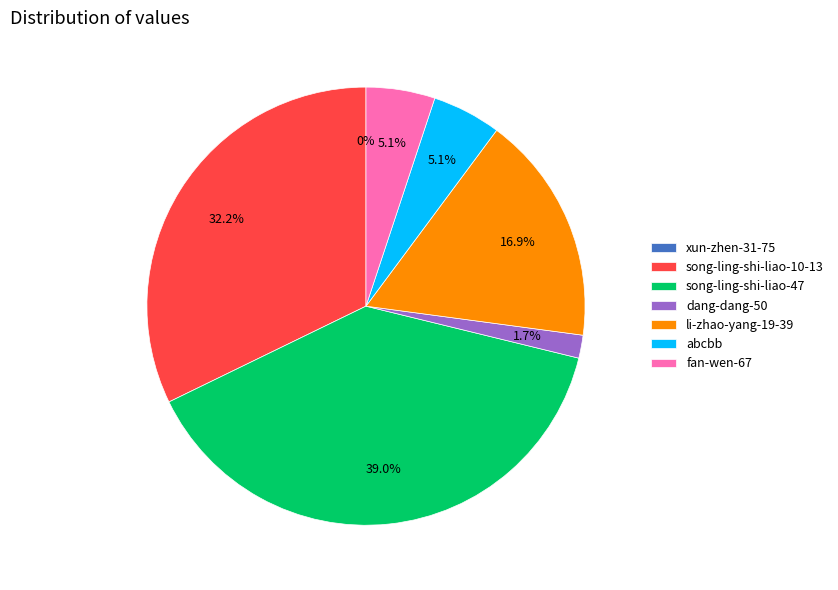

The song-ling-shi-liao-10-13 slice represents 32% of the pie. True or false?

True